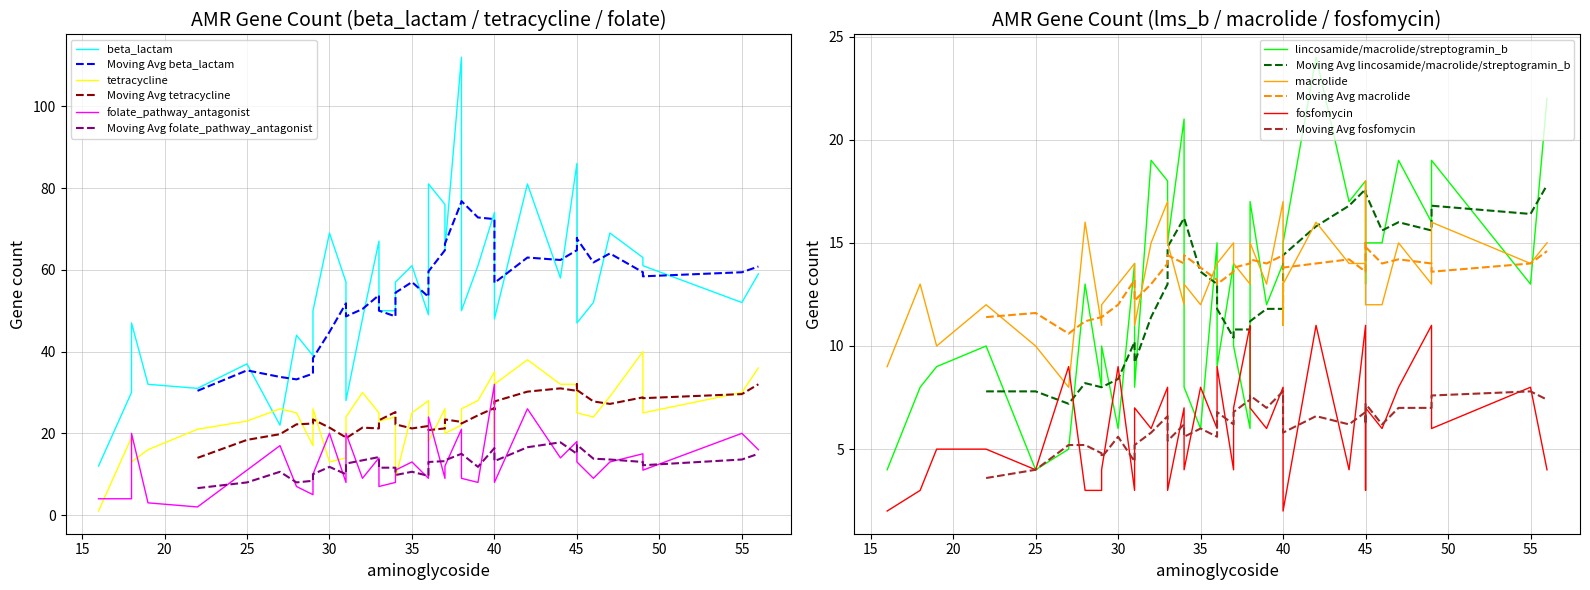

What is the highest value of the fosfomycin series?

11